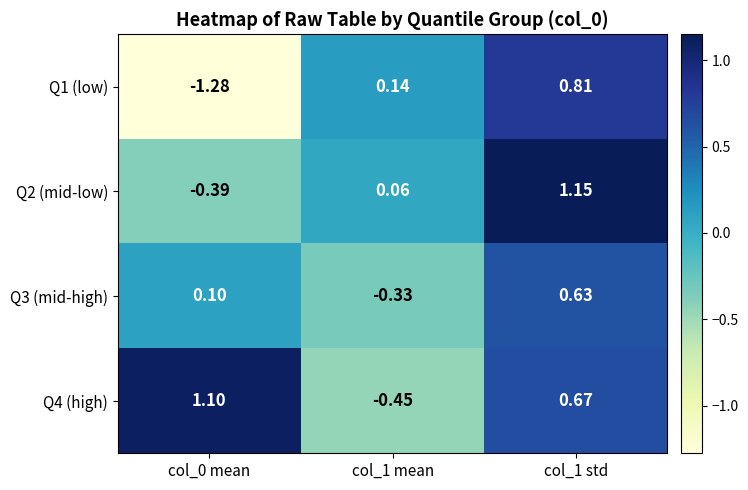

Is the value of Q2 (mid-low) at col_1 std greater than the value of Q4 (high) at col_1 mean?

Yes